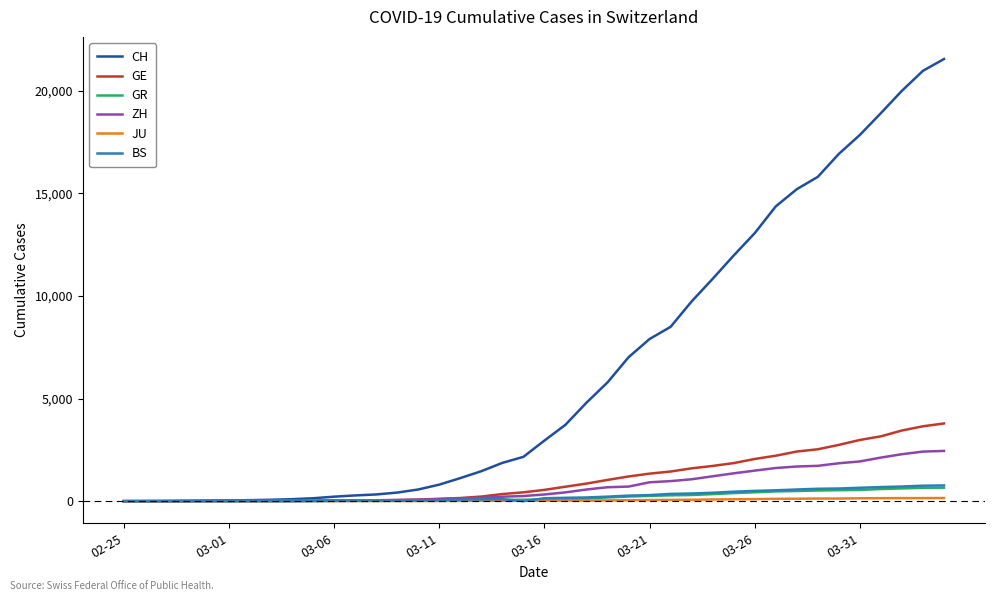

What is the highest value of the ZH series?

2450